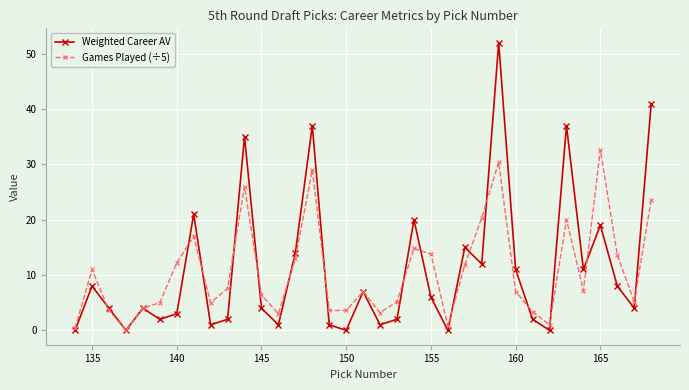

In Weighted Career AV, how many points are lower than both neighbors (excluding endpoints)?

11